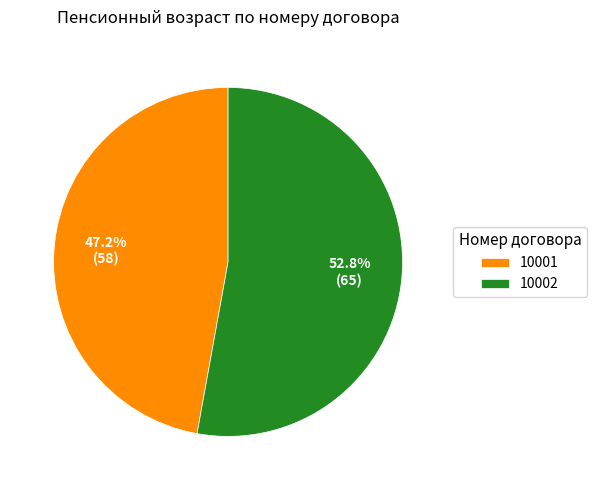

Rank the categories by value from highest to lowest.

10002, 10001